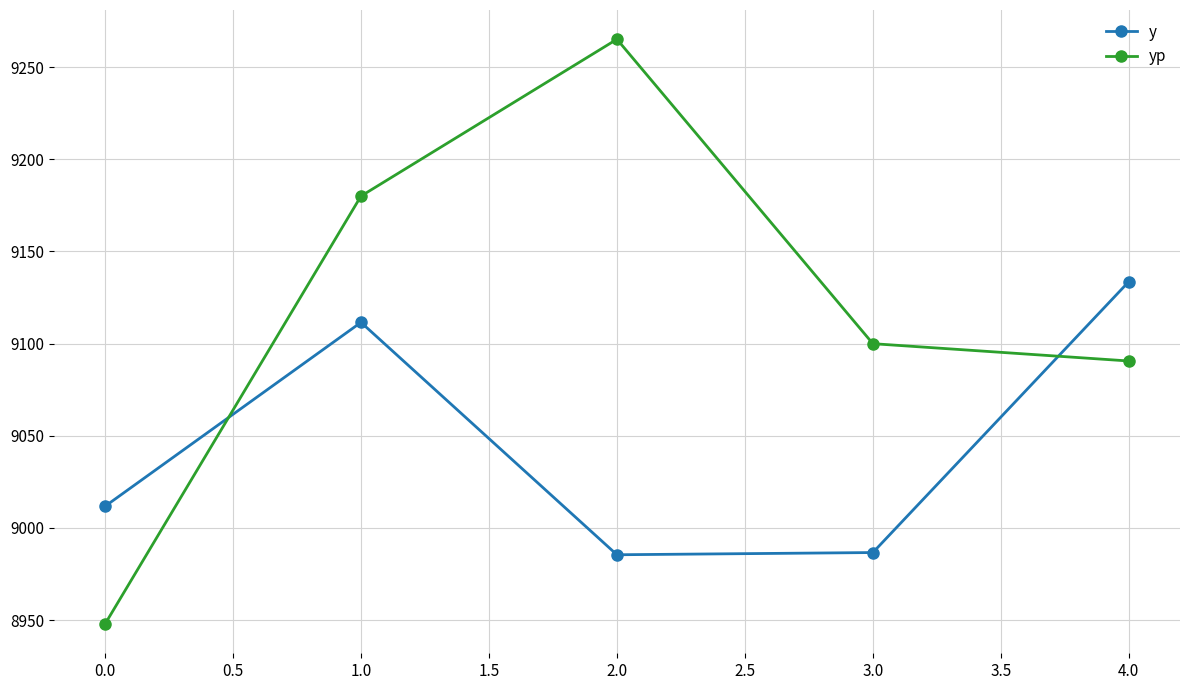

What is the minimum value shown in the chart?

8947.8